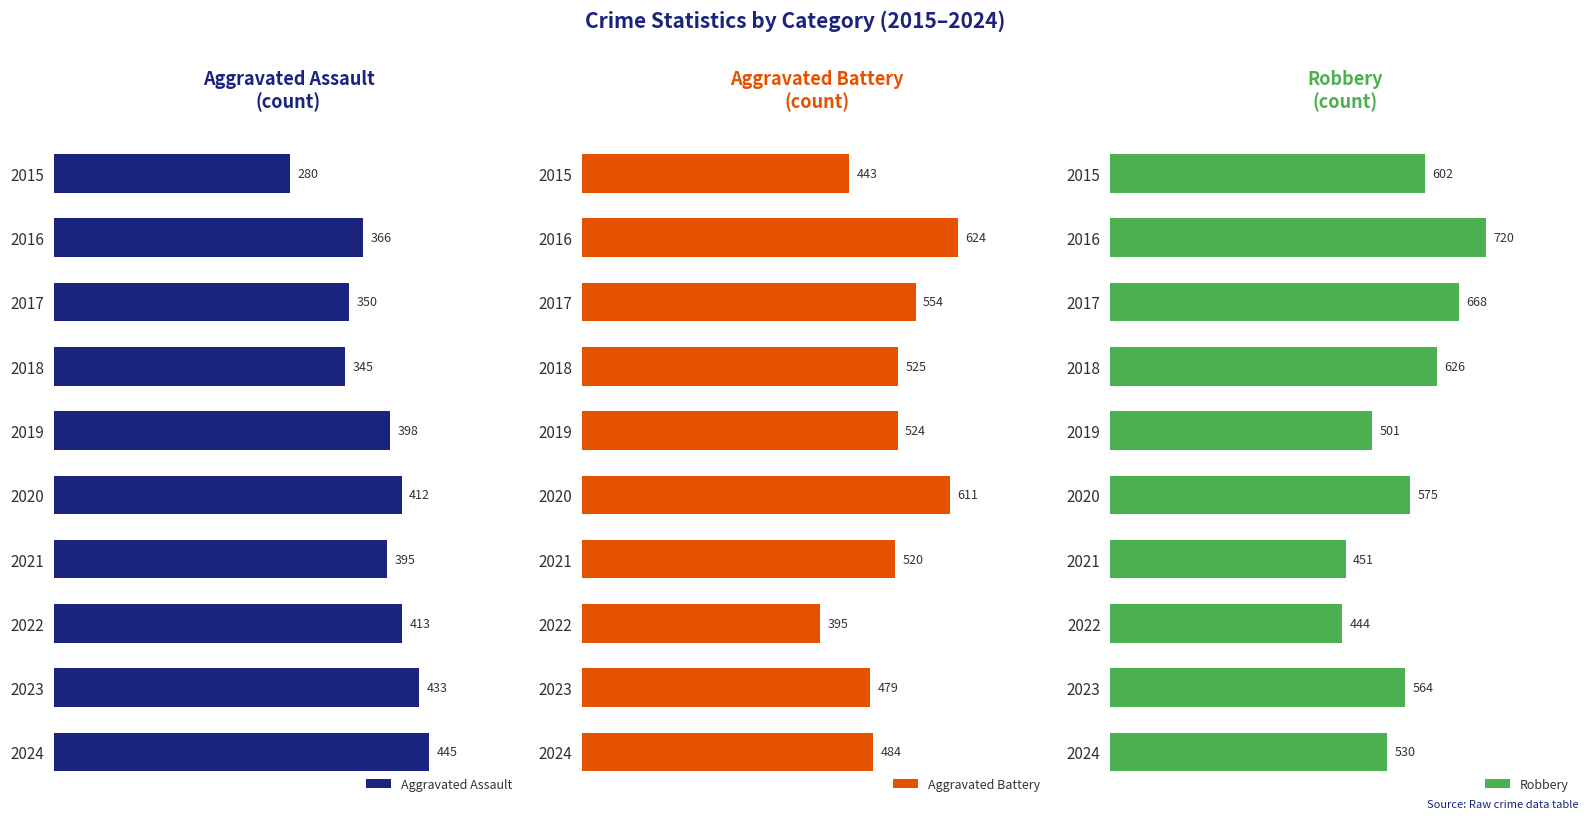

What is the average value of the Aggravated Battery series?

516